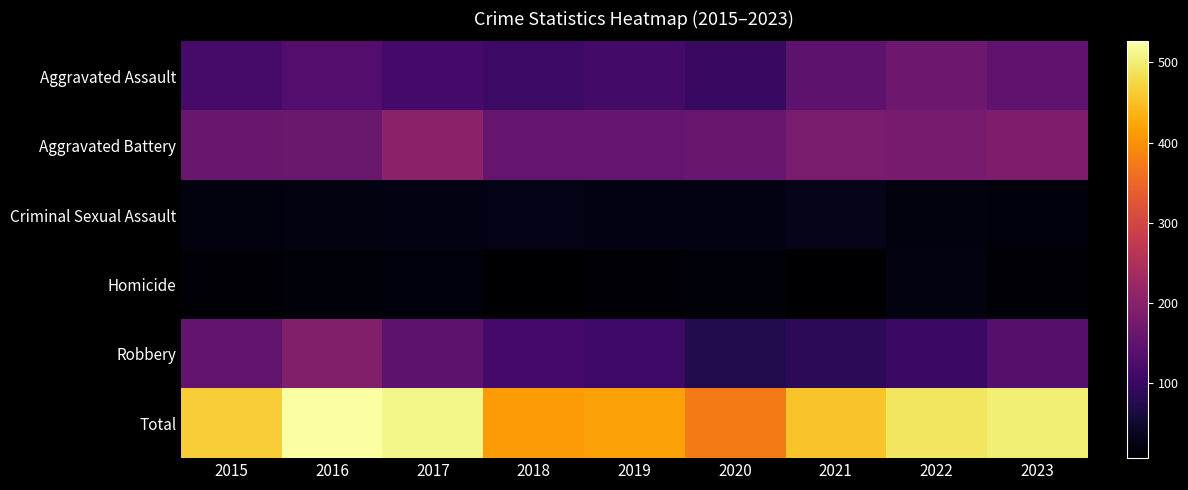

Reading left to right, what are all the values shown in this chart?

Aggravated Assault: 2015=117	2016=133	2017=116	2018=105	2019=114	2020=99	2021=146	2022=167	2023=147
Aggravated Battery: 2015=160	2016=162	2017=205	2018=155	2019=155	2020=160	2021=183	2022=179	2023=186
Criminal Sexual Assault: 2015=20	2016=23	2017=25	2018=28	2019=25	2020=24	2021=31	2022=20	2023=19
Homicide: 2015=15	2016=16	2017=19	2018=7	2019=15	2020=17	2021=8	2022=22	2023=14
Robbery: 2015=153	2016=192	2017=145	2018=116	2019=108	2020=75	2021=87	2022=103	2023=135
Total: 2015=465	2016=526	2017=510	2018=411	2019=417	2020=375	2021=455	2022=491	2023=501